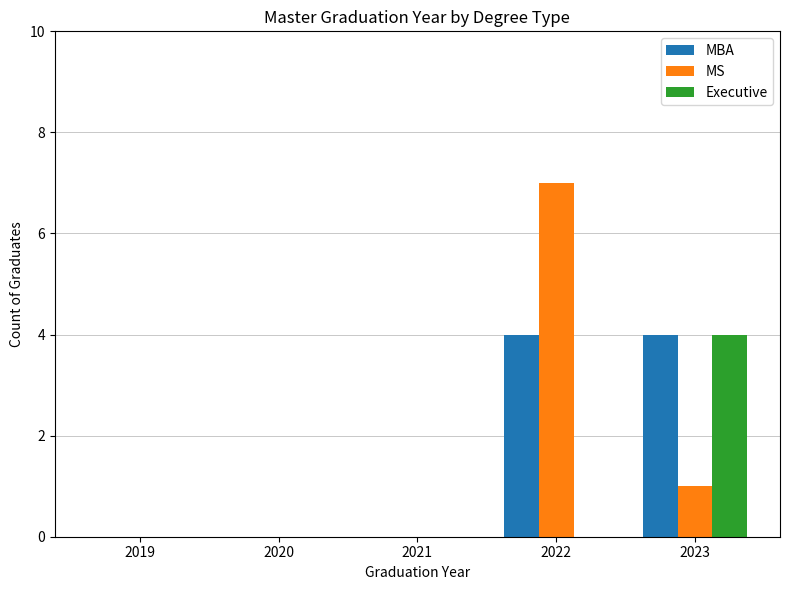

What are all the series names shown in the legend?

MBA, MS, Executive